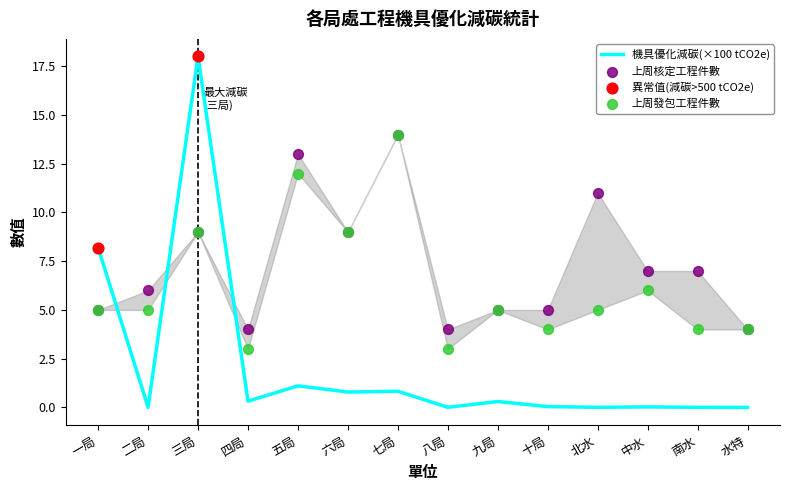

Which series has the largest Y range (max minus min)?

機具優化減碳(tCO2e)